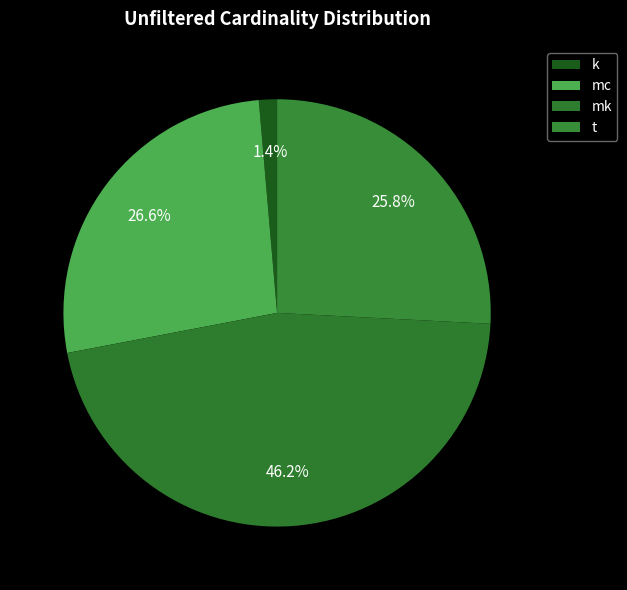

How many segments does this pie chart have?

4